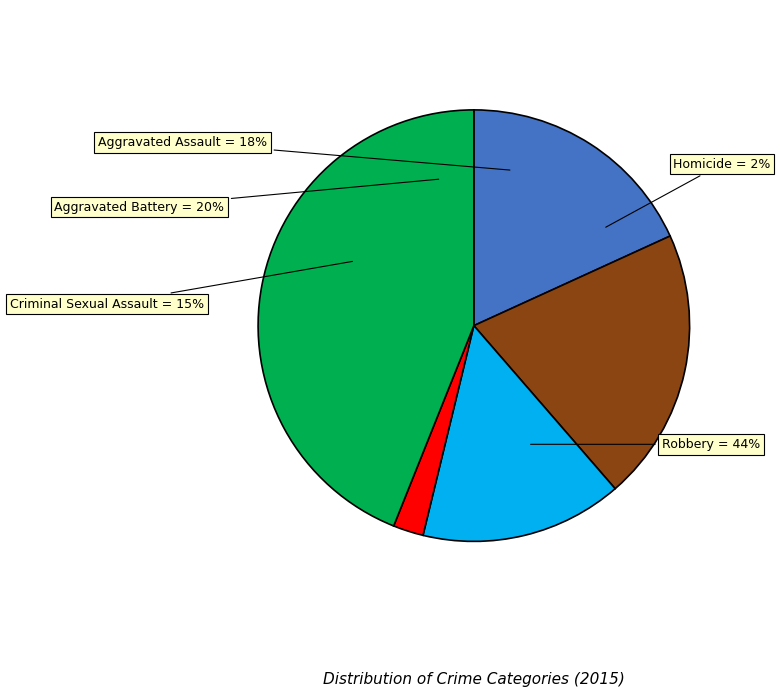

The Homicide slice represents 1% of the pie. True or false?

False